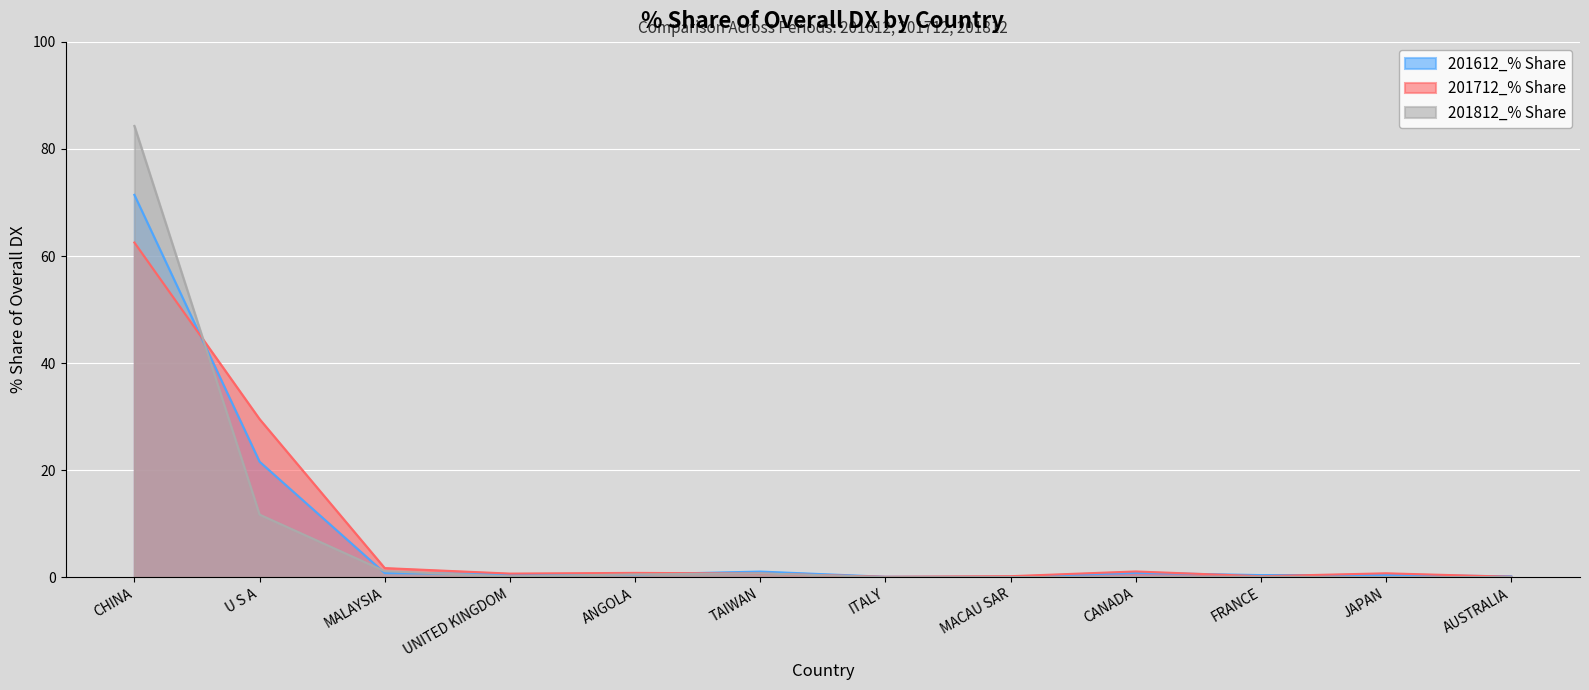

Rank the series by their maximum value, from lowest to highest.

201712_% Share, 201612_% Share, 201812_% Share